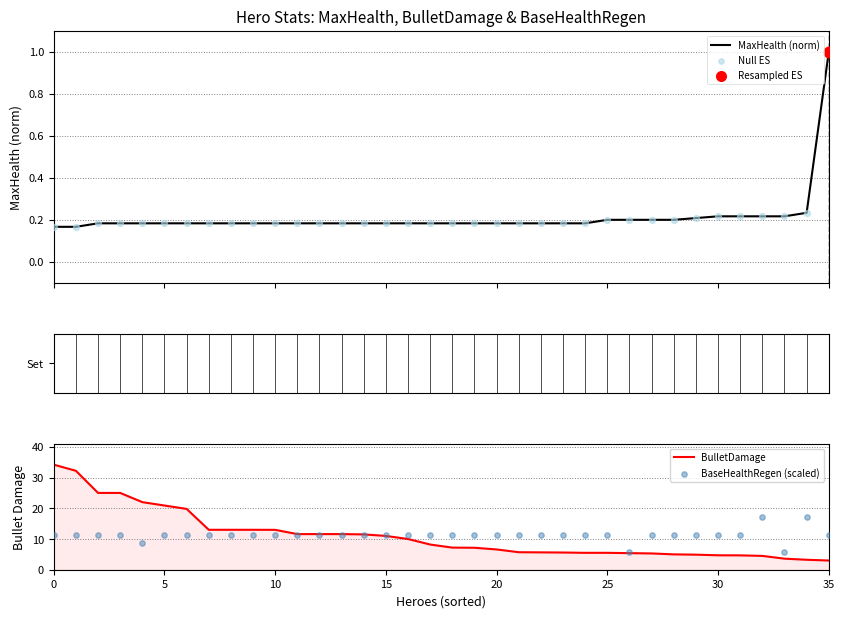

What is the lowest value of the BulletDamage series?

3.0